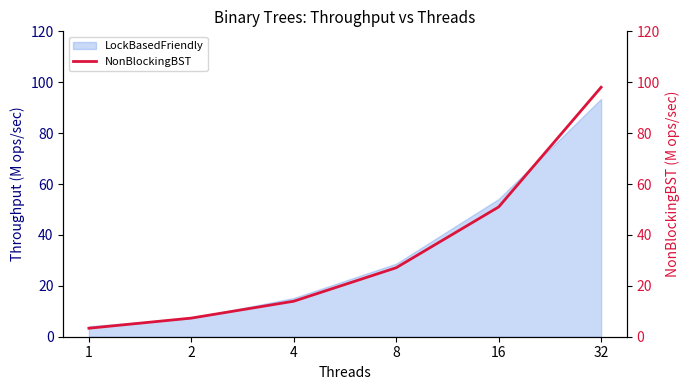

True or false: the data shows 23.2 at 4.

False